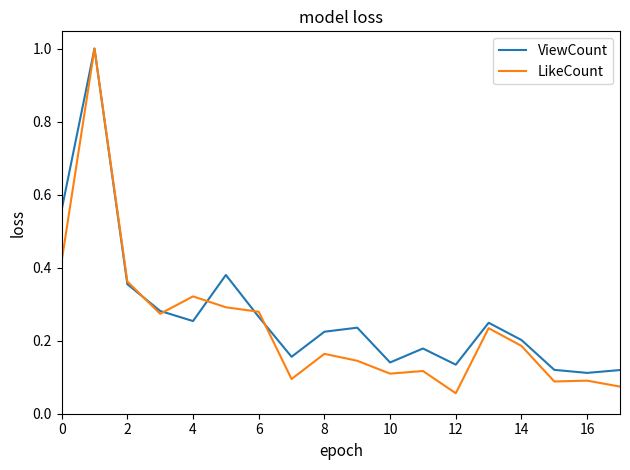

What is the maximum value shown in the chart?

1.0